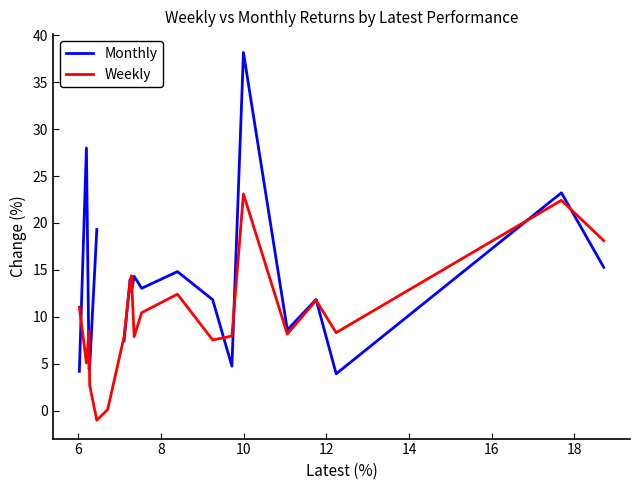

Which series ends up on top after the final intersection of Monthly and Weekly?

Weekly